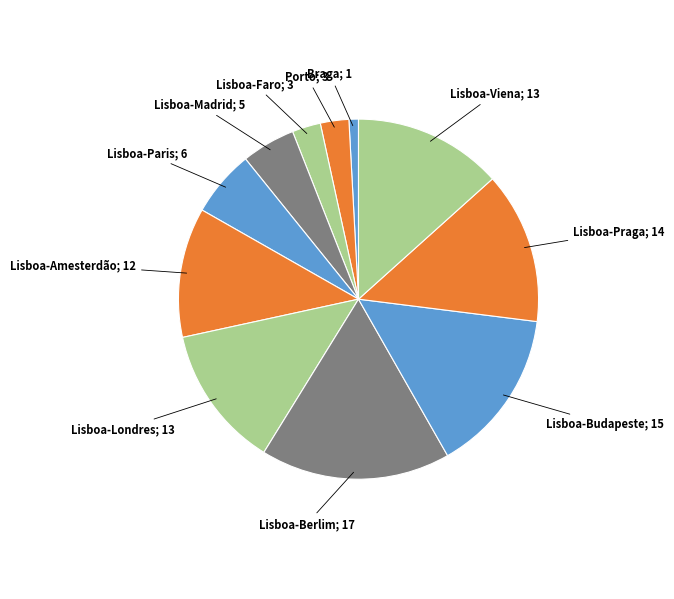

Count the number of slices in the pie.

11